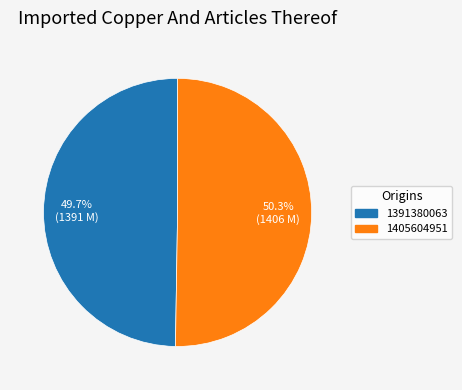

To the nearest percent, what is the average slice percentage?

50%